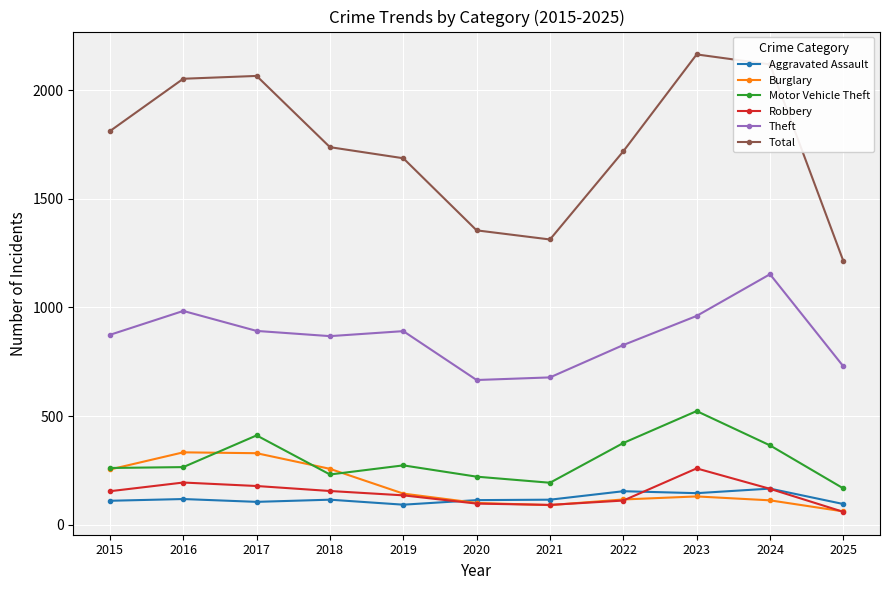

What is the difference between the maximum and minimum values in the Theft series?

487